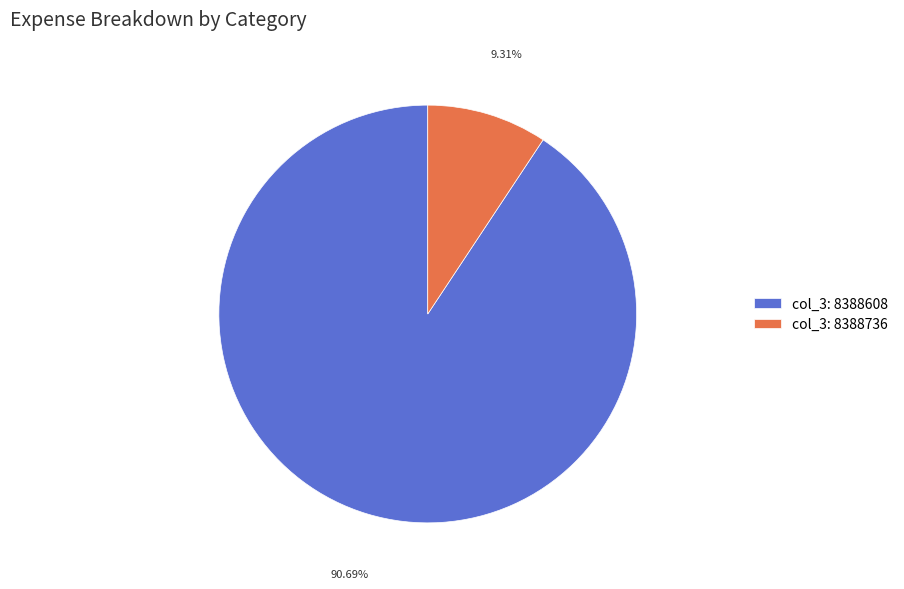

Is there a majority slice in this chart?

Yes